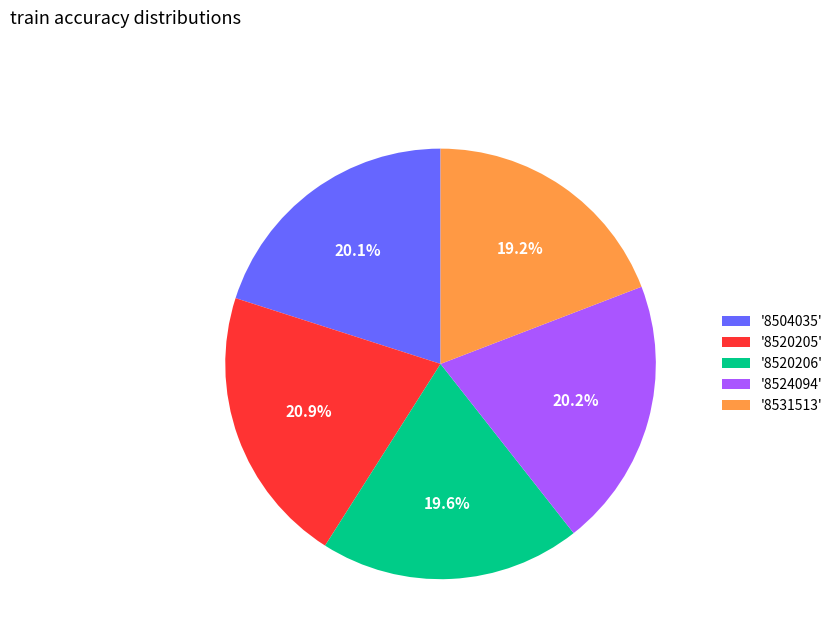

Does any single category account for the majority?

No